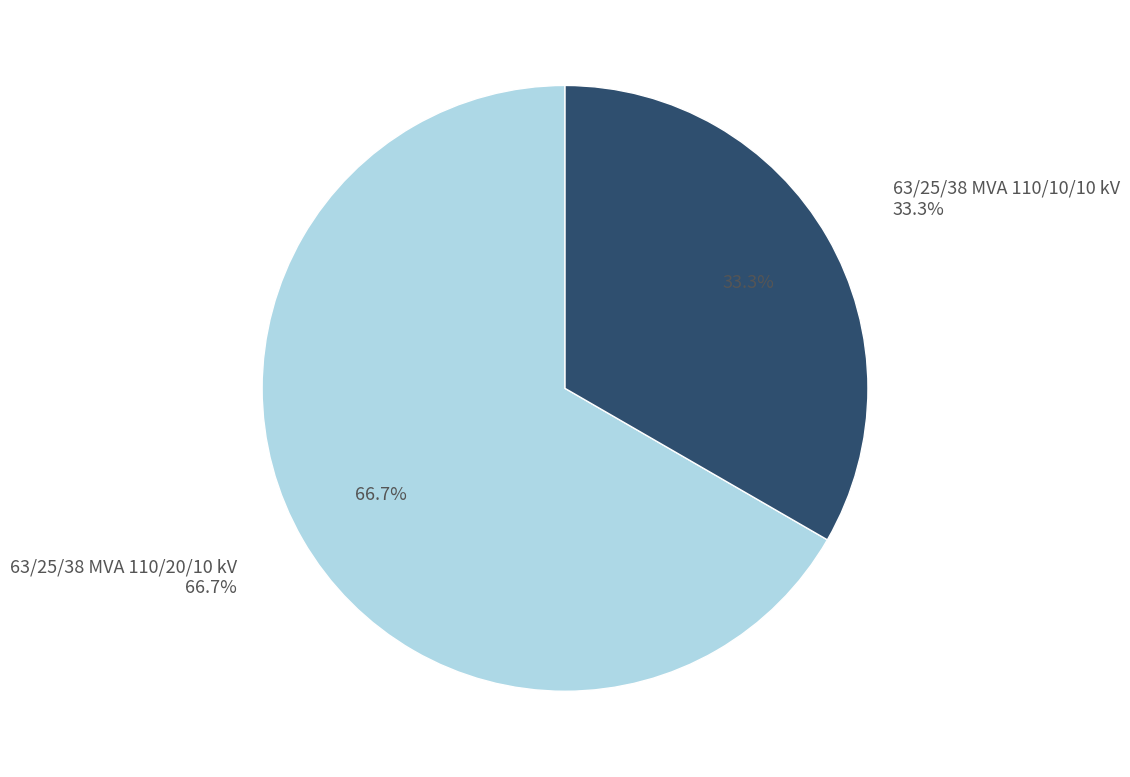

To the nearest percent, what portion does 63/25/38 MVA 110/20/10 kV represent?

67%